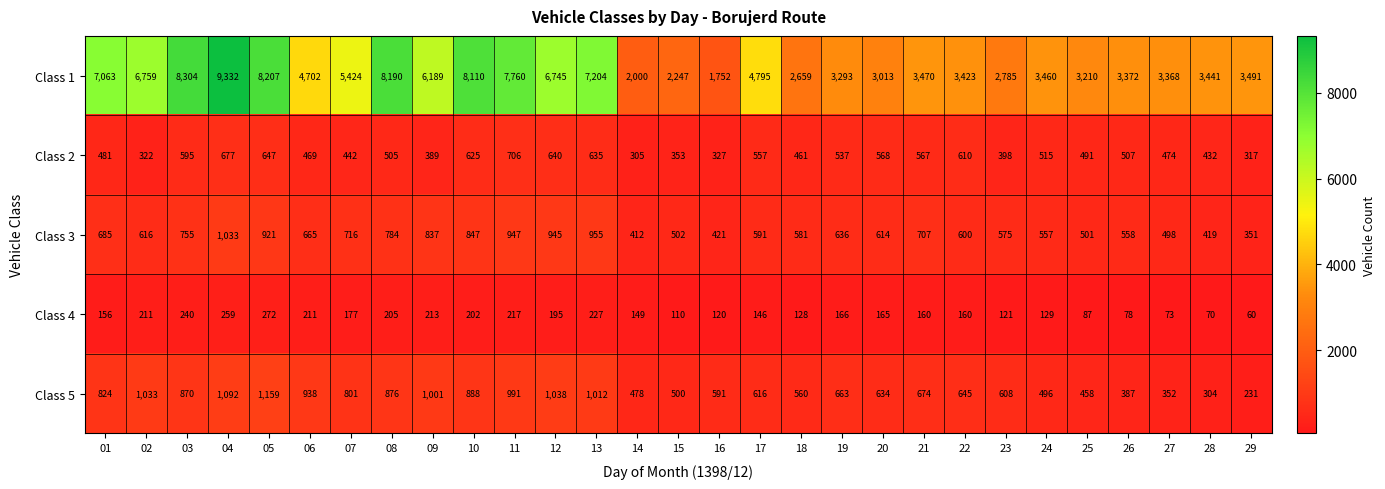

What is the average value of the Class 1 series?

4958